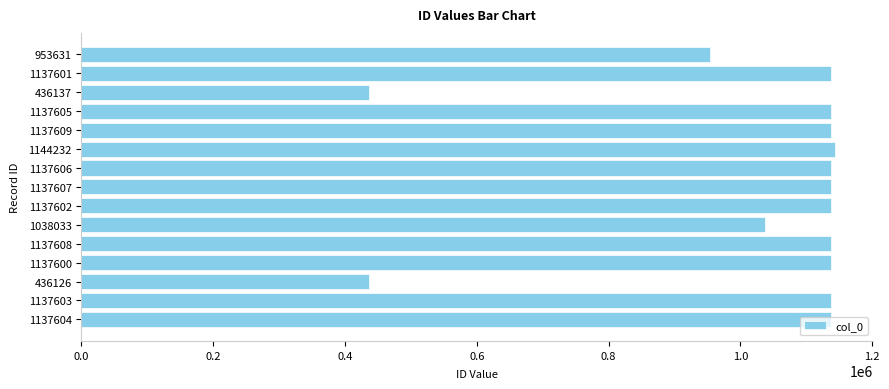

The chart shows a value of 1137605 at 1137605. True or false?

True